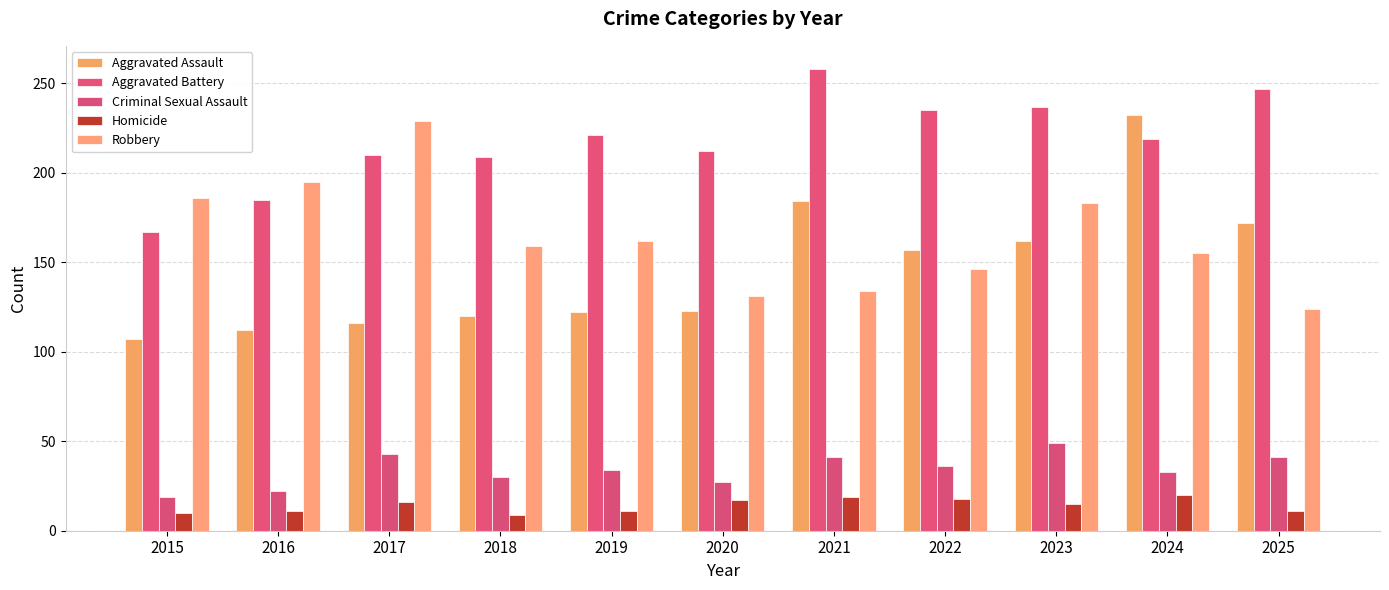

How many bars are there in total?

55